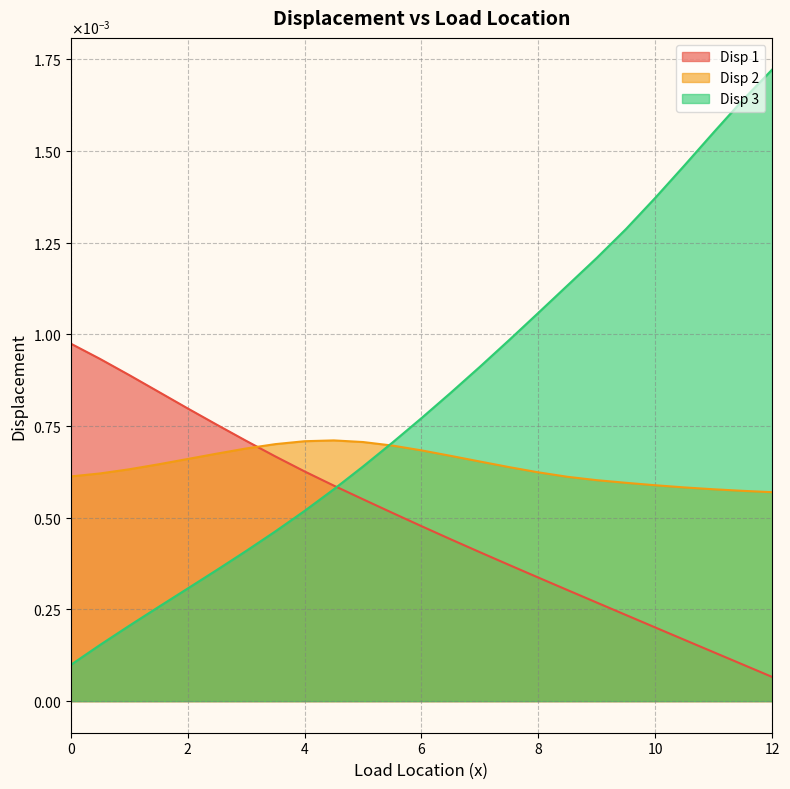

Does the chart have visible grid lines?

Yes